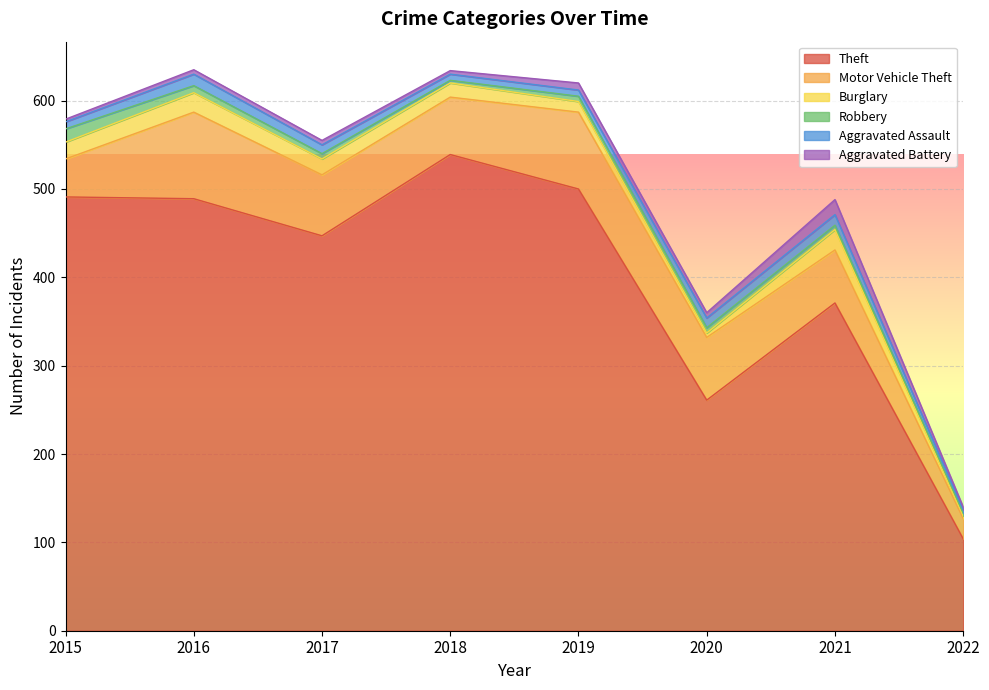

Reading left to right, extract all data points from this chart.

Theft: 2015=491	2016=489	2017=447	2018=539	2019=500	2020=261	2021=371	2022=104
Motor Vehicle Theft: 2015=43	2016=98	2017=69	2018=65	2019=87	2020=71	2021=60	2022=23
Burglary: 2015=19	2016=22	2017=18	2018=16	2019=12	2020=5	2021=23	2022=3
Robbery: 2015=15	2016=8	2017=6	2018=3	2019=6	2020=6	2021=5	2022=3
Aggravated Assault: 2015=8	2016=13	2017=10	2018=7	2019=7	2020=11	2021=12	2022=4
Aggravated Battery: 2015=3	2016=5	2017=5	2018=4	2019=8	2020=6	2021=17	2022=3